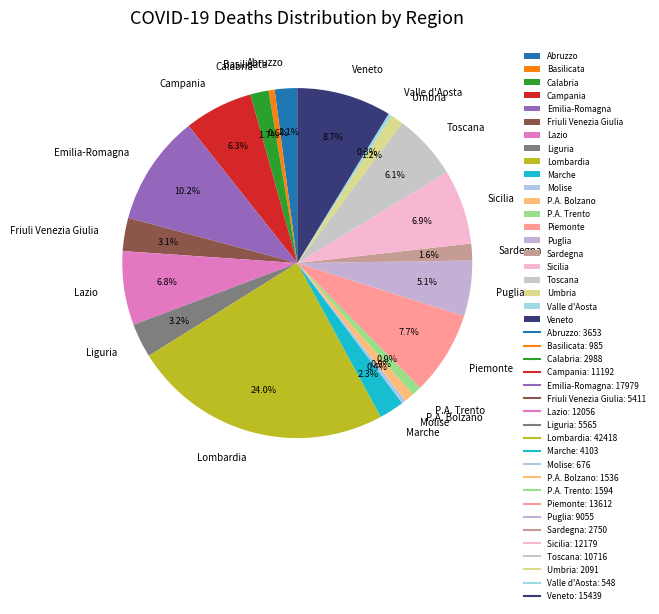

Which category has the biggest portion of the pie?

Lombardia